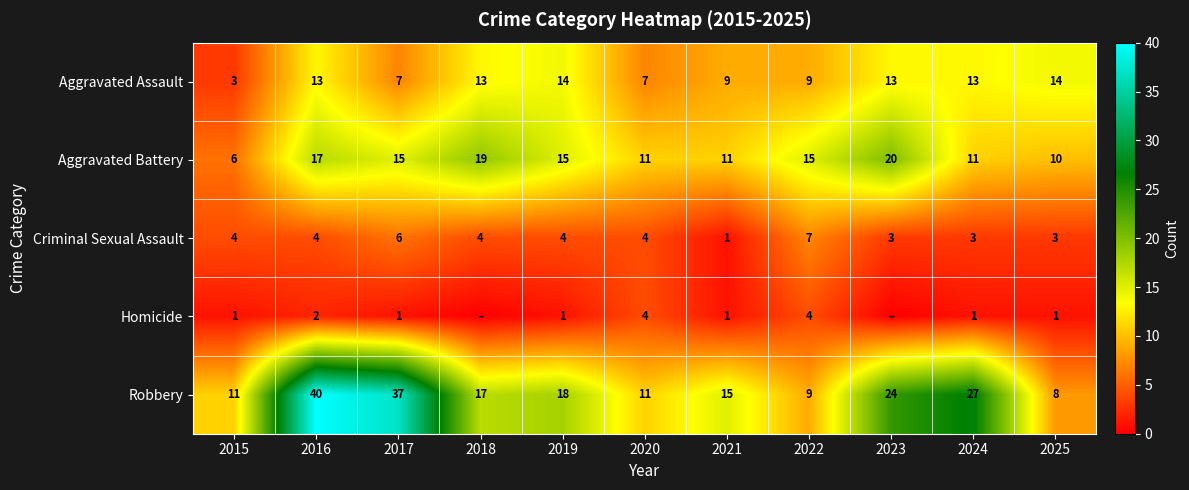

Rank the series at 2019 from highest to lowest value.

Robbery, Aggravated Battery, Aggravated Assault, Criminal Sexual Assault, Homicide